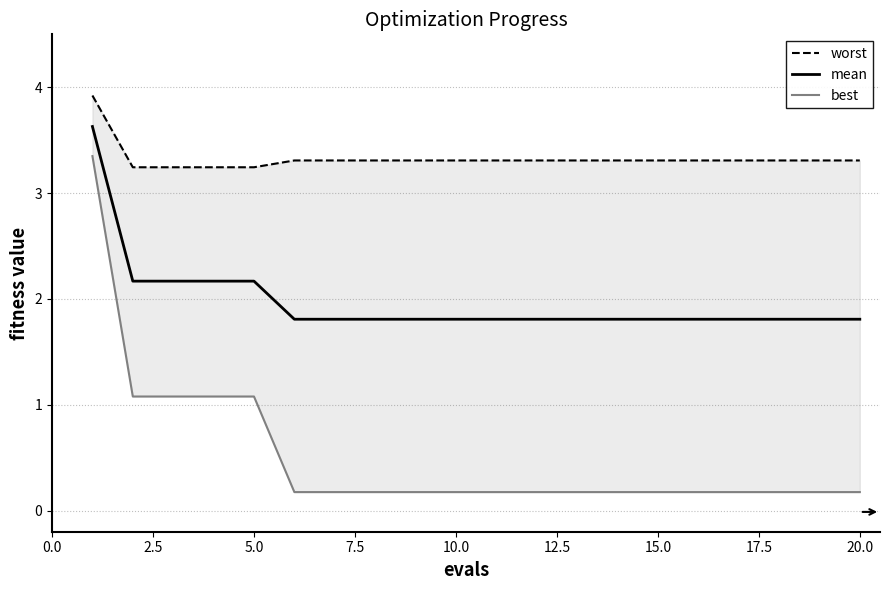

What is the maximum value for mean?

3.6